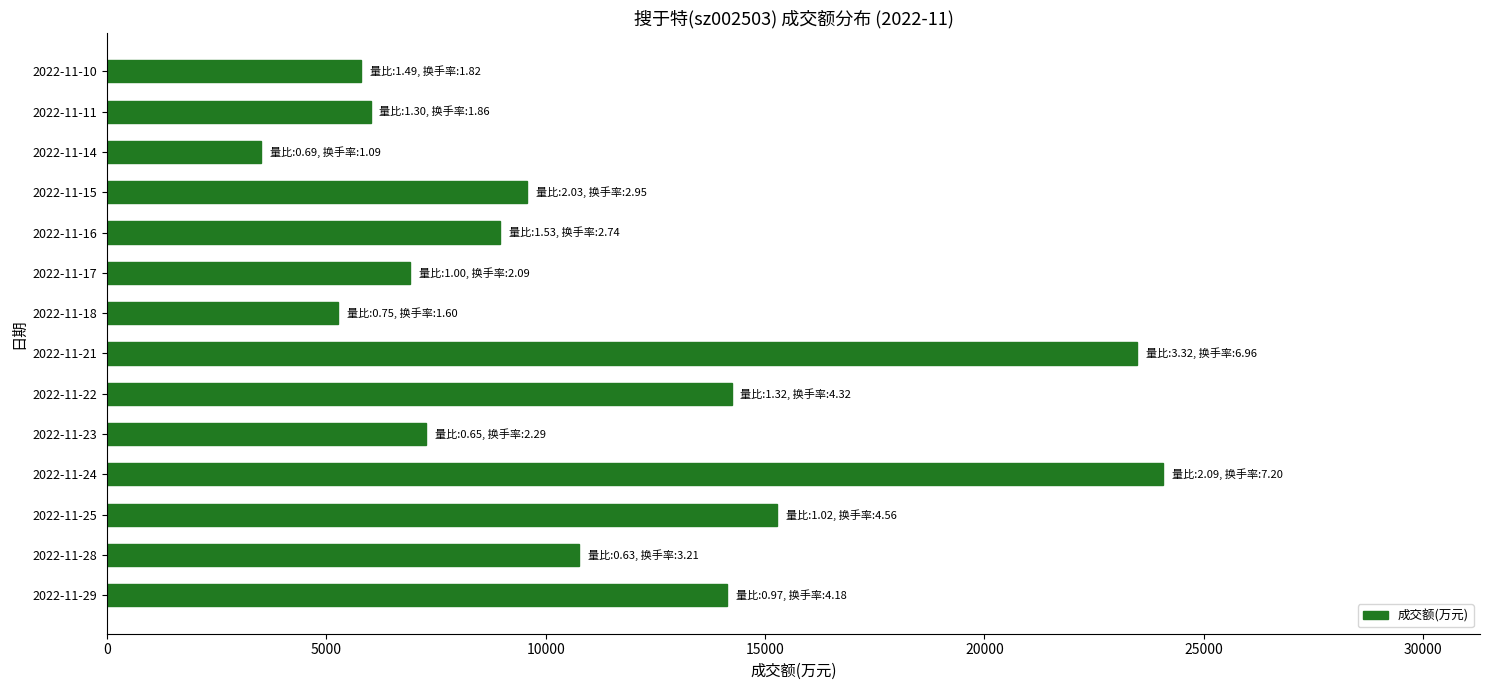

The value at 2022-11-28 is 5819. True or false?

False